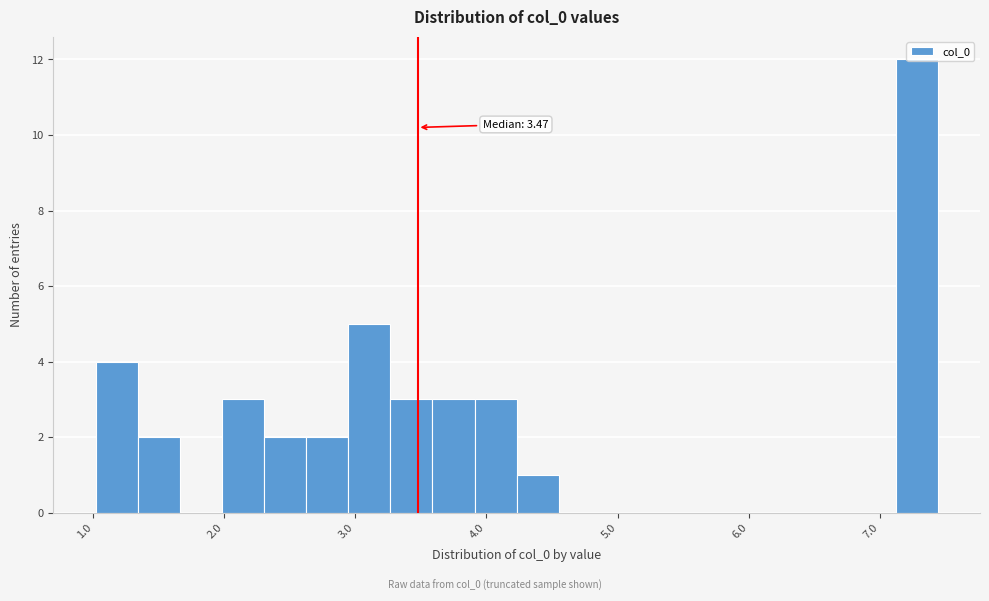

Read against the x-axis, roughly where is the centre of the tallest bar?

7.3